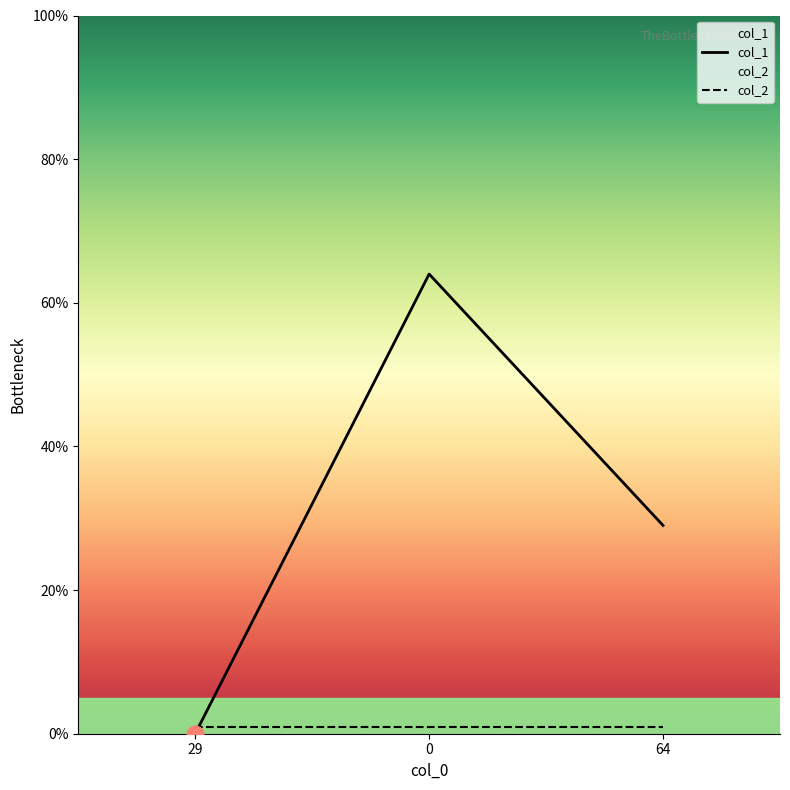

What is the difference between the values at 64 and 0?

35